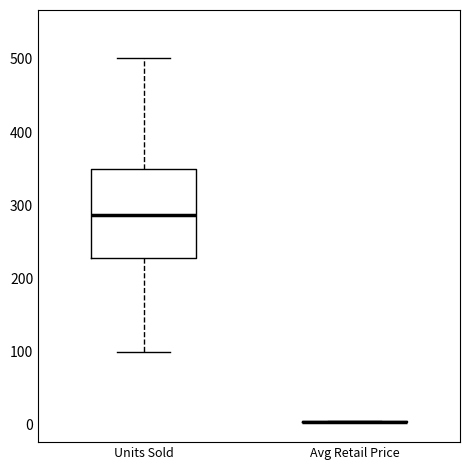

Reading left to right, read every box against the y-axis: the position of its median line, the range the box covers, and the ends of its whiskers. The values are not printed on the chart, so give them approximately, as read against the axis.

Units Sold: median 290, box 230 to 350, whiskers 100 to 500
Avg Retail Price: box collapsed to a line at 0, whiskers 0 to 10